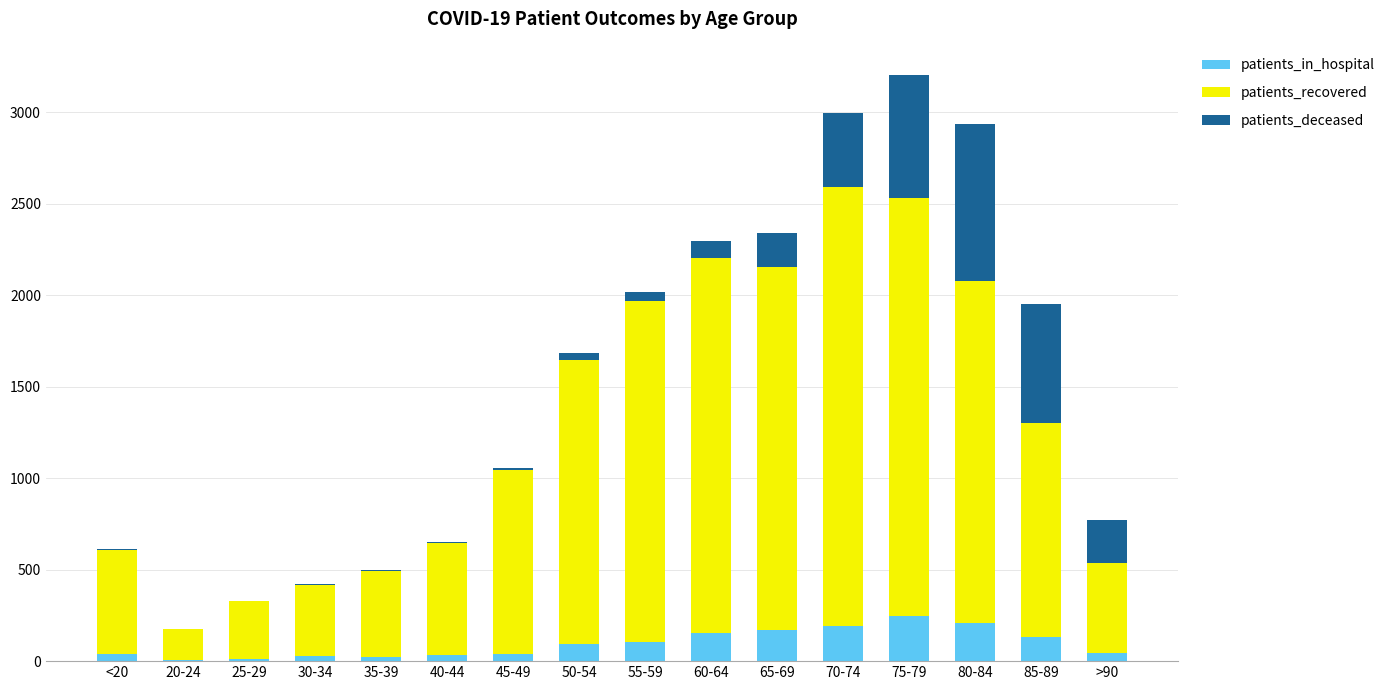

What is the highest value of the patients_in_hospital series?

247